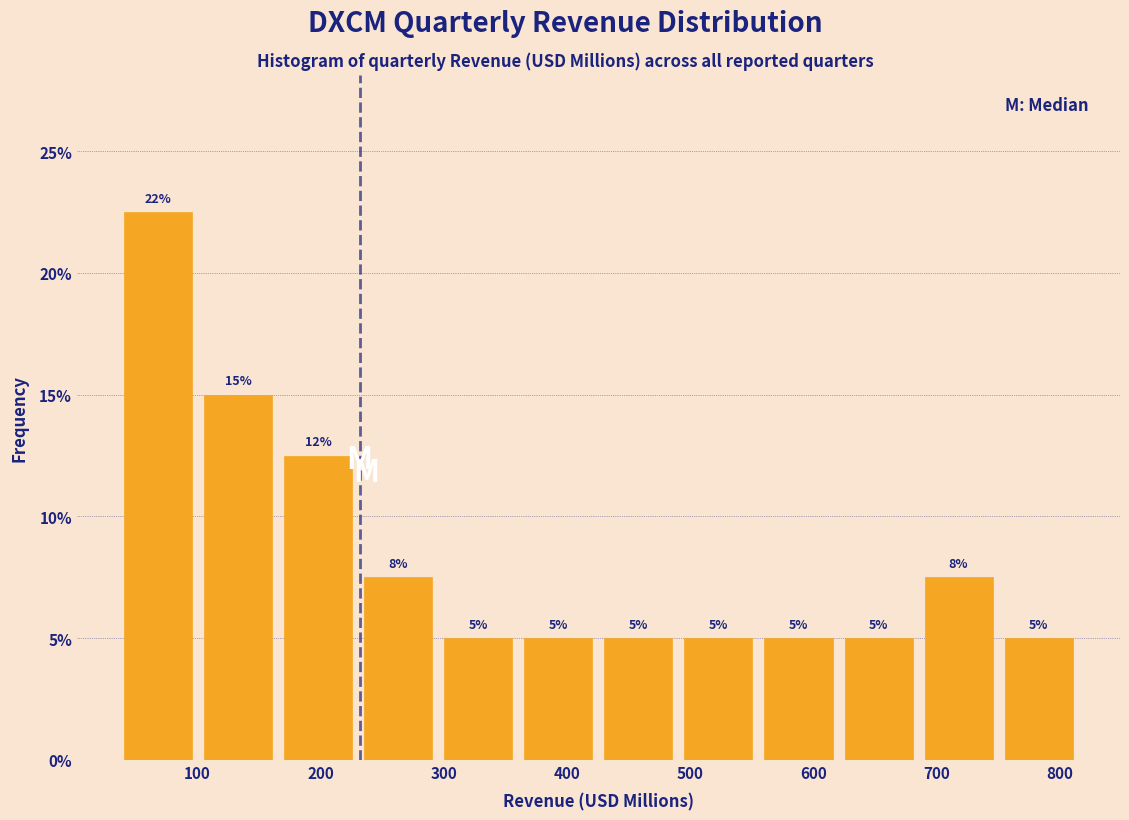

Over which range of the x-axis is the bar tallest?

40 to 100